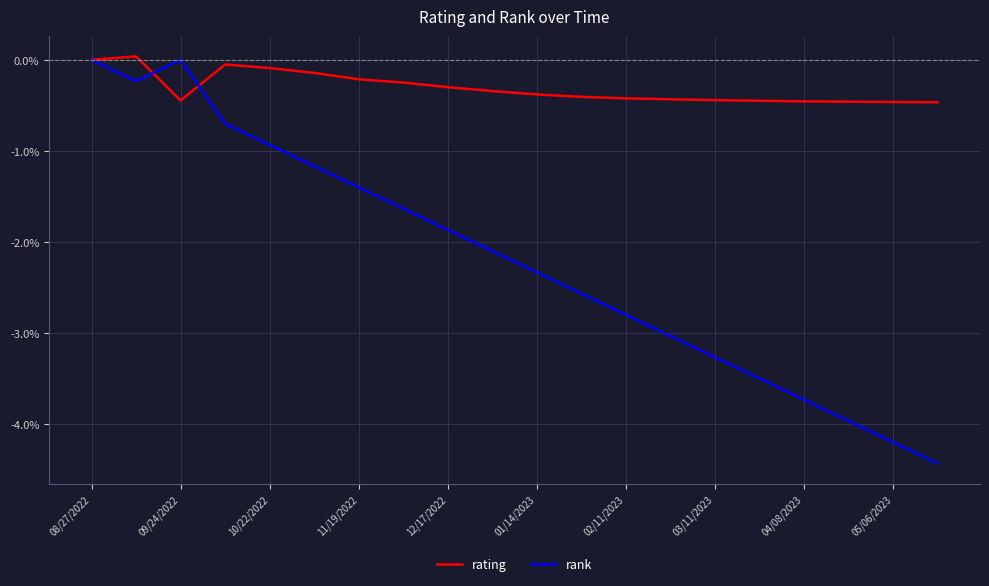

What is the minimum value shown in the chart?

-4.4